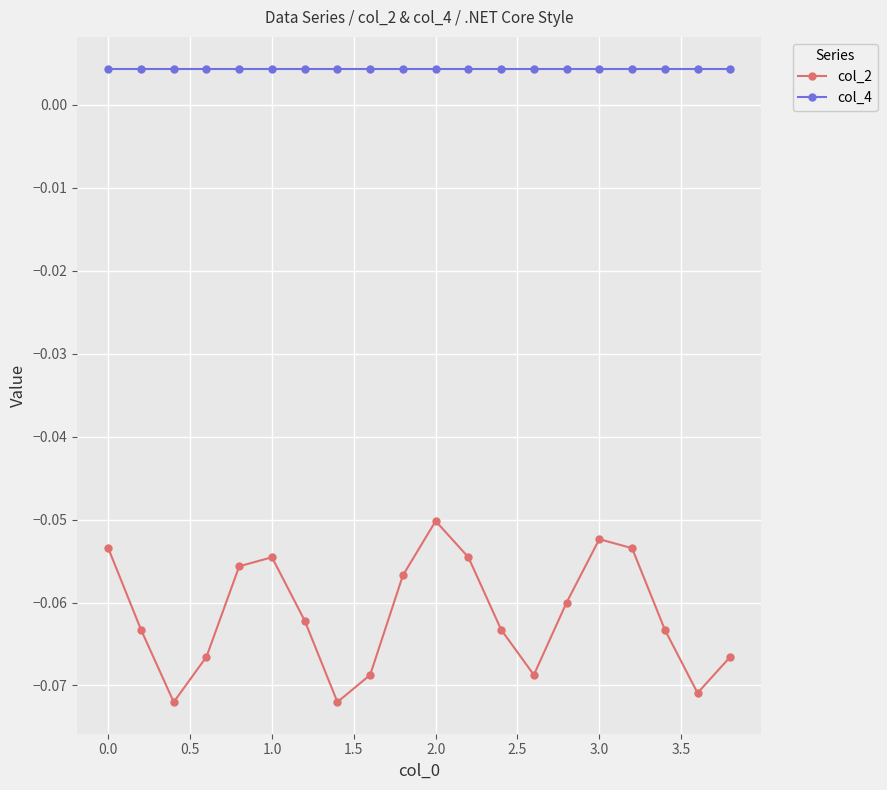

Which series has the largest total across all categories?

col_4